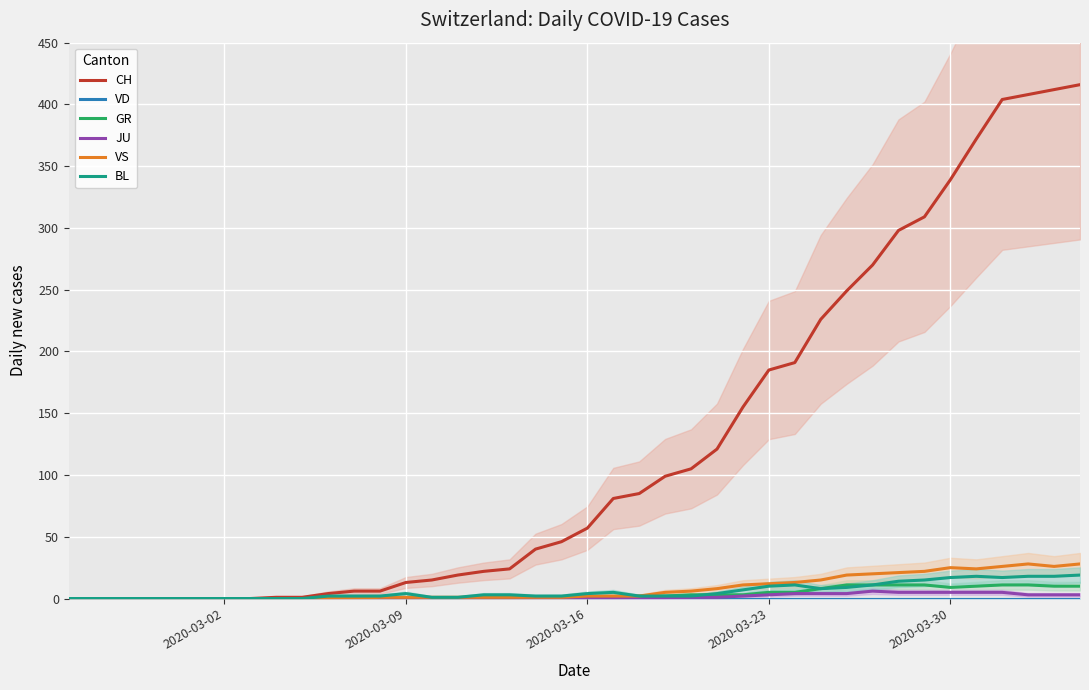

True or false: GR and VD cross at least once.

False